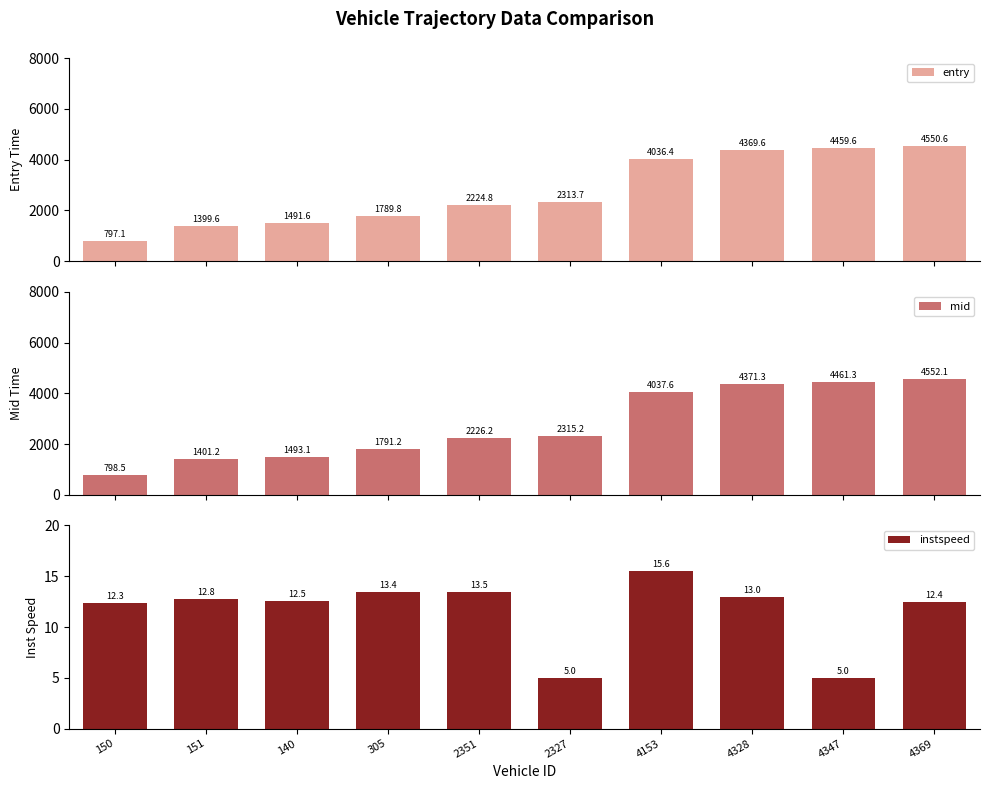

What are all the series names shown in the legend?

entry, mid, instspeed